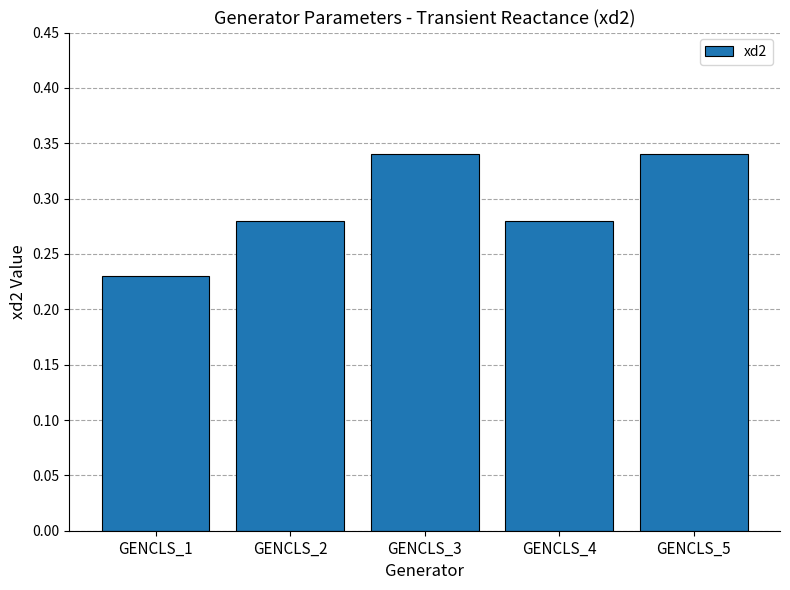

Which label corresponds to the smallest value in the chart?

GENCLS_1